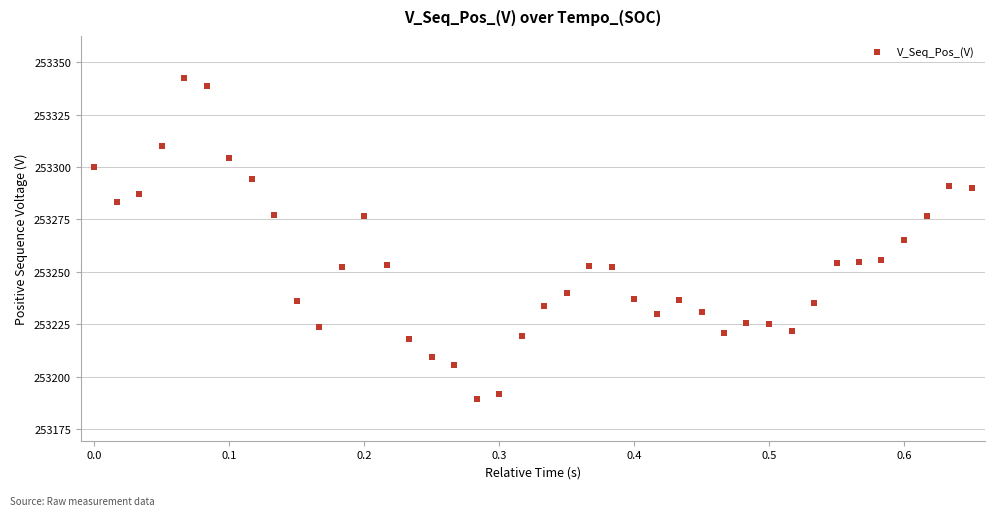

What is the range of X values (max minus min)?

0.7